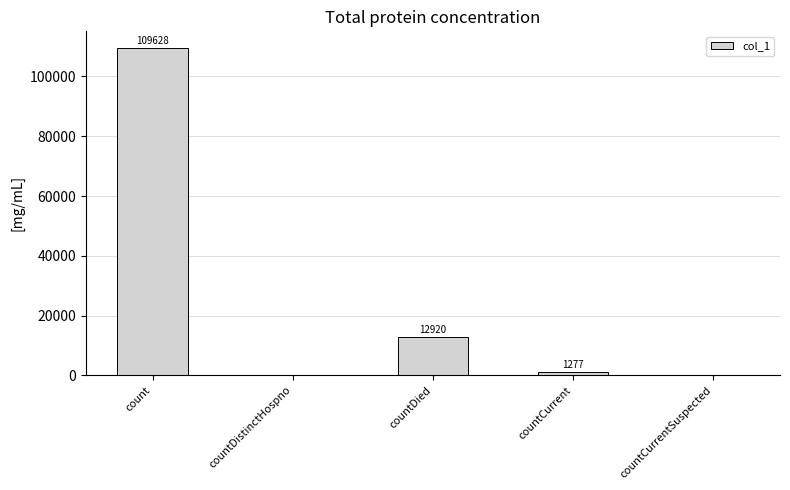

What is the sum of all values?

123825